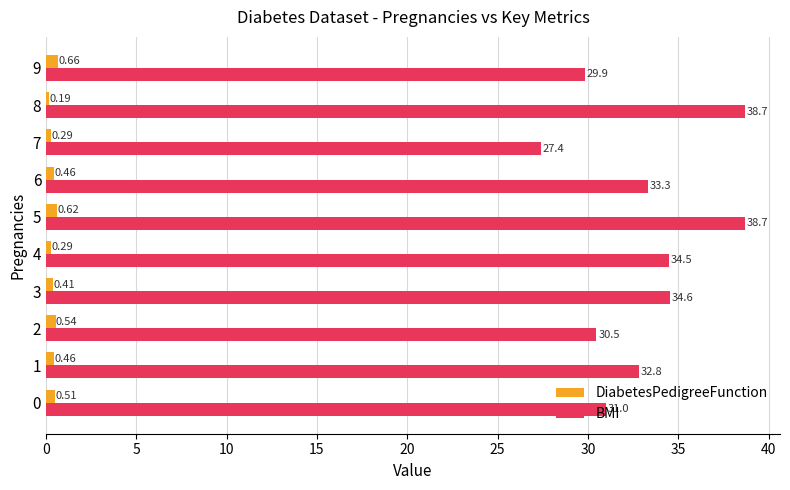

Rank the series at 6 from highest to lowest value.

BMI, DiabetesPedigreeFunction